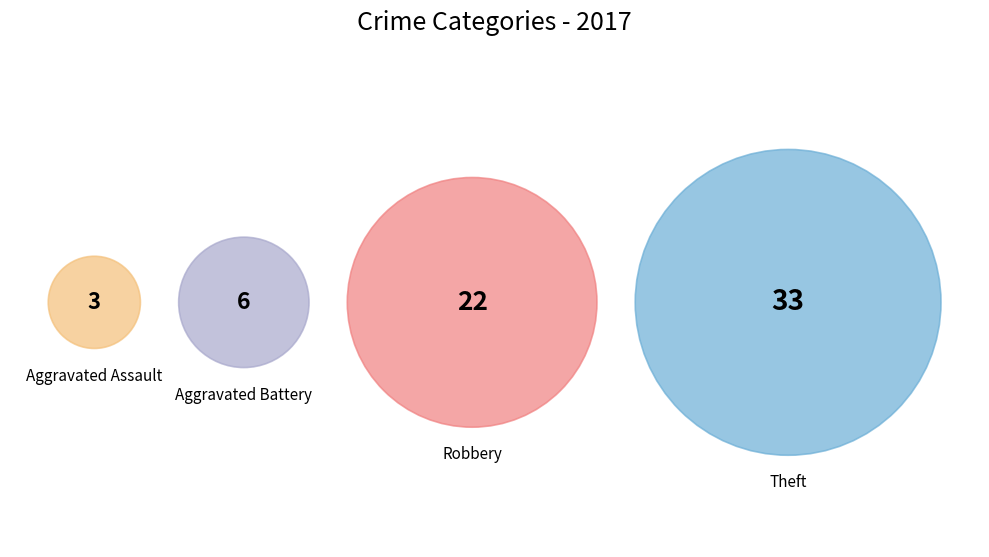

Is Aggravated Battery the majority of the pie?

No